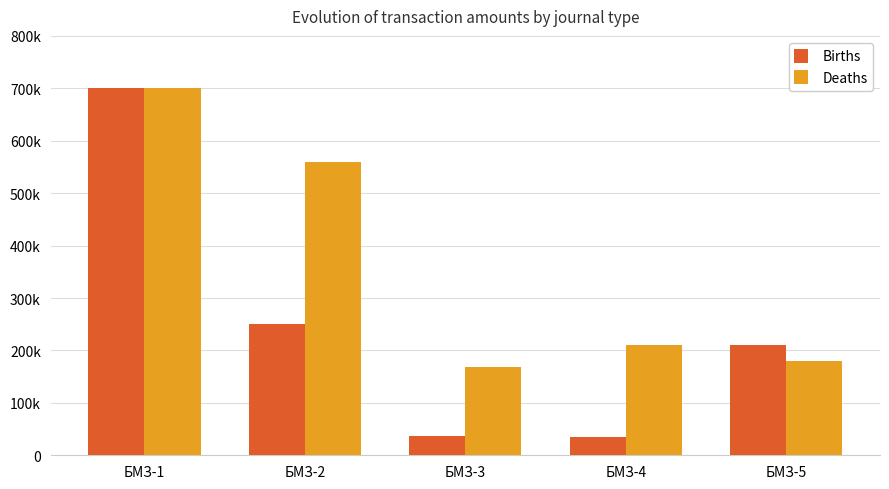

At which label does Deaths reach its peak?

БМЗ-1